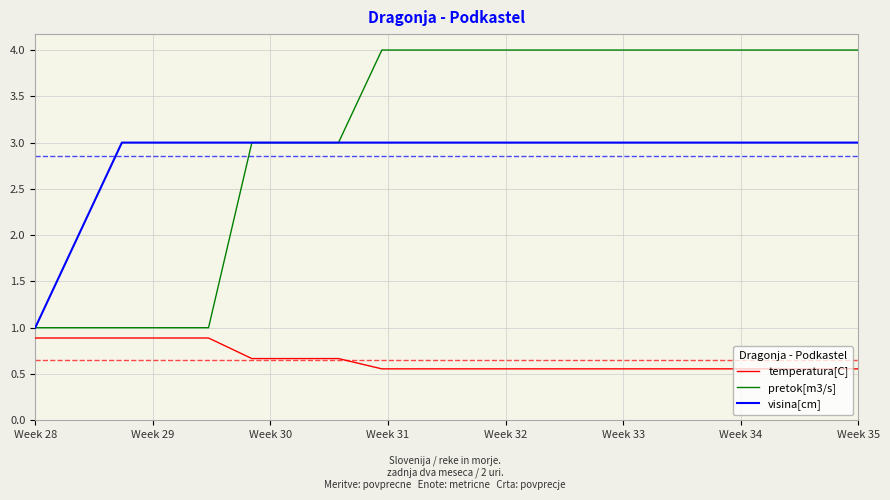

What is the greatest value displayed?

4.0